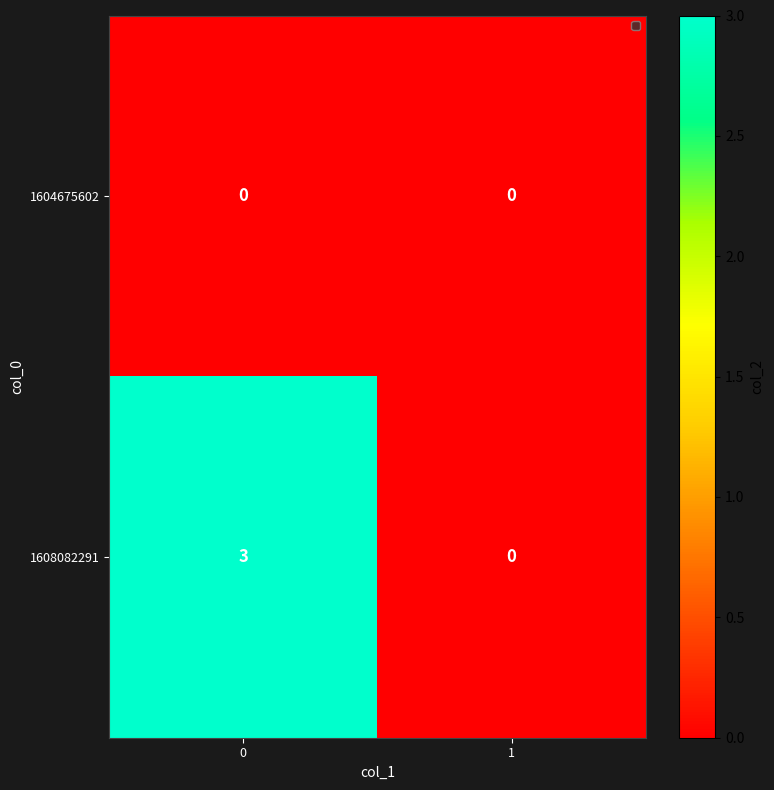

How many series are shown in this chart?

2